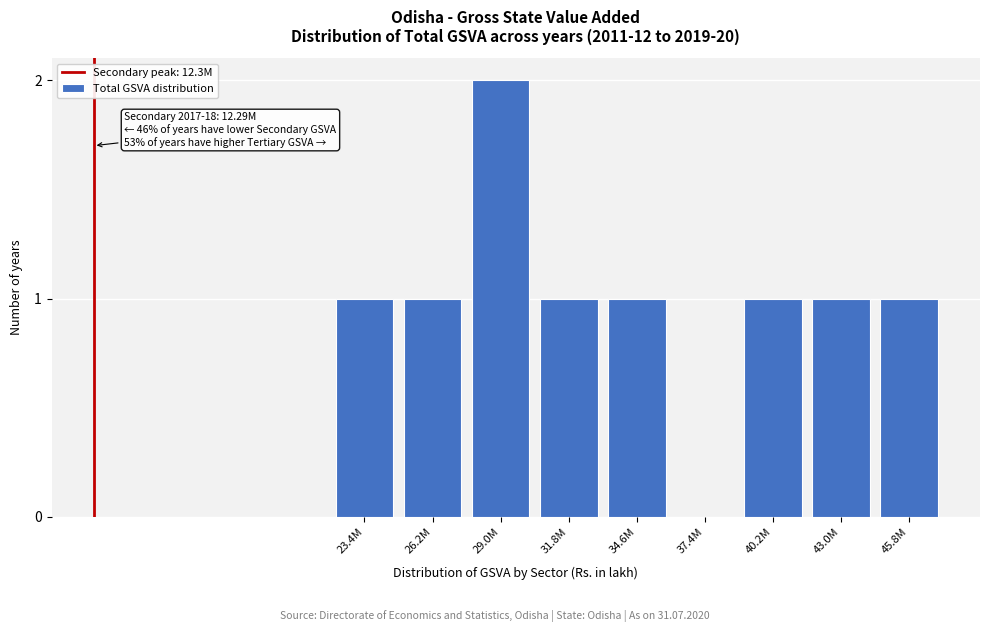

Reading left to right, list all the values displayed in this chart.

23.4M=1	26.2M=1	29.0M=2	31.8M=1	34.6M=1	37.4M=0	40.2M=1	43.0M=1	45.8M=1